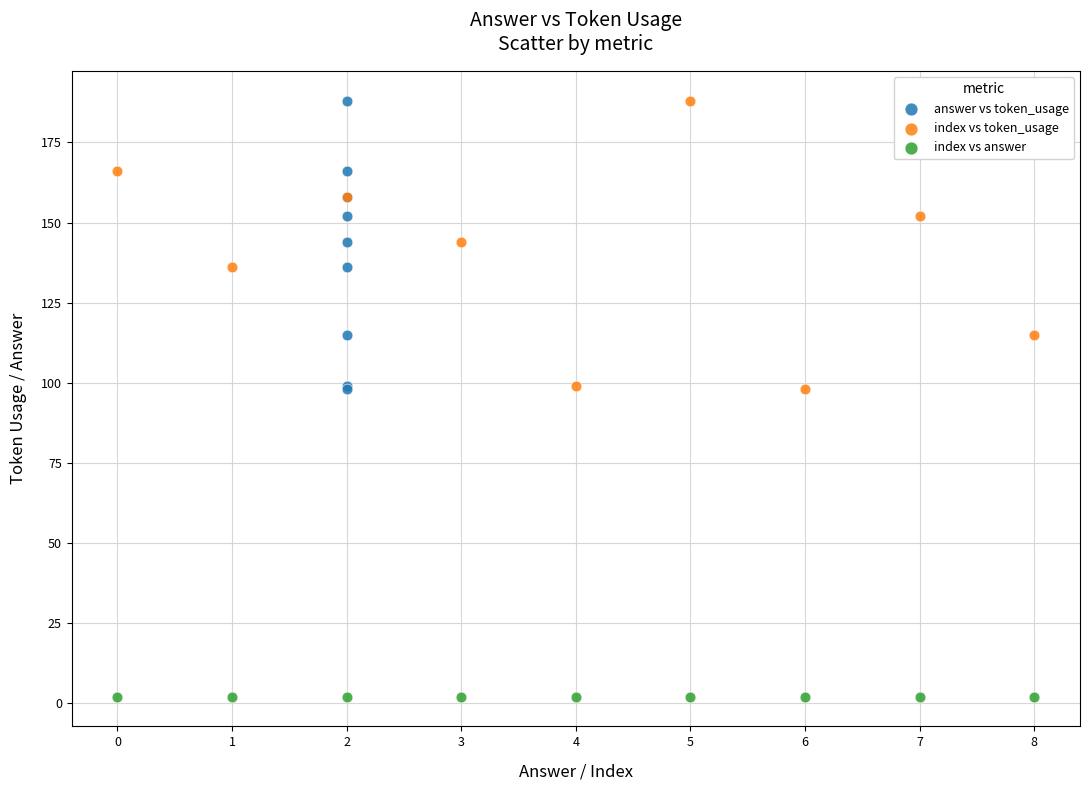

Which series contains the lowest Y value?

index vs answer